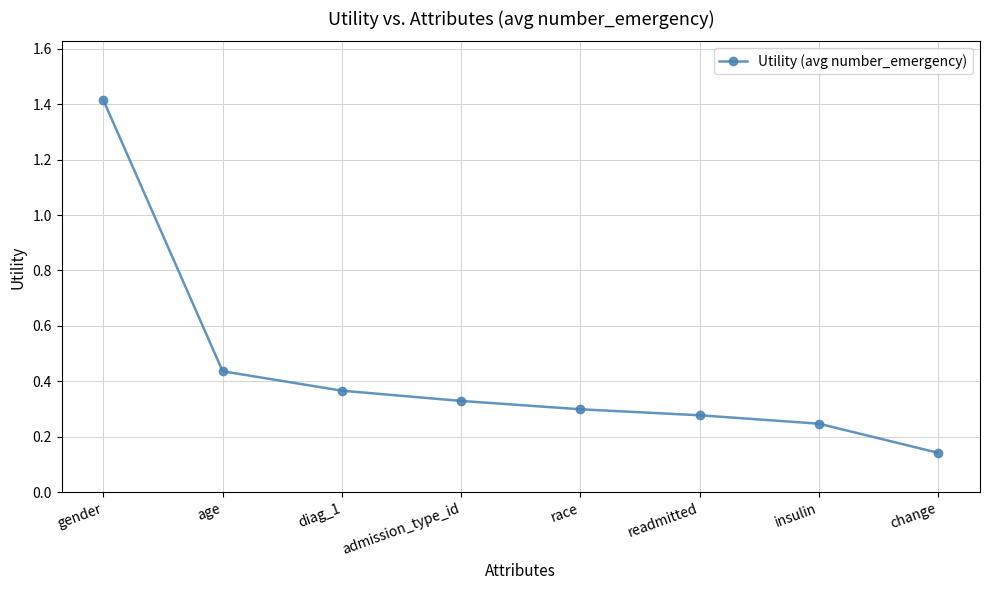

Is this an area chart (filled region under the line)?

No